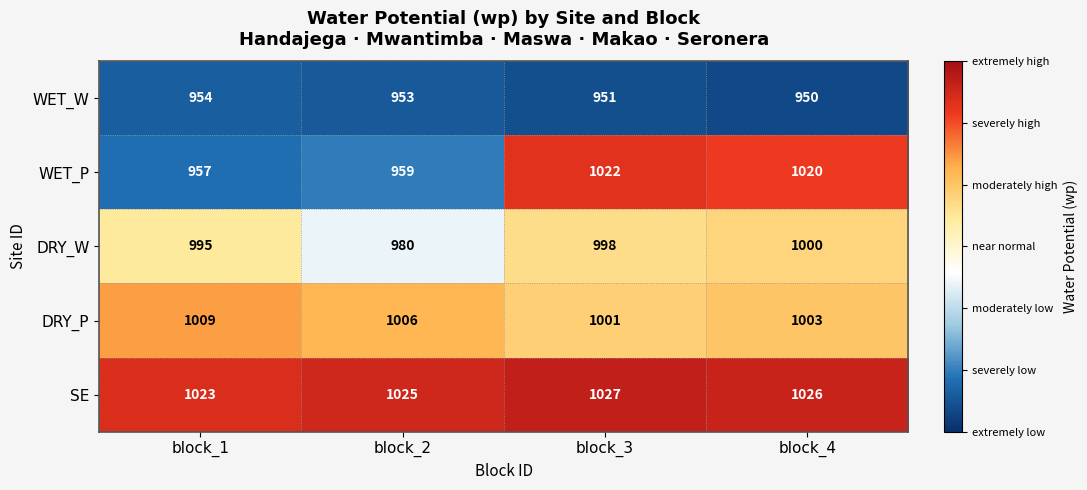

Which series has the largest total across all categories?

SE